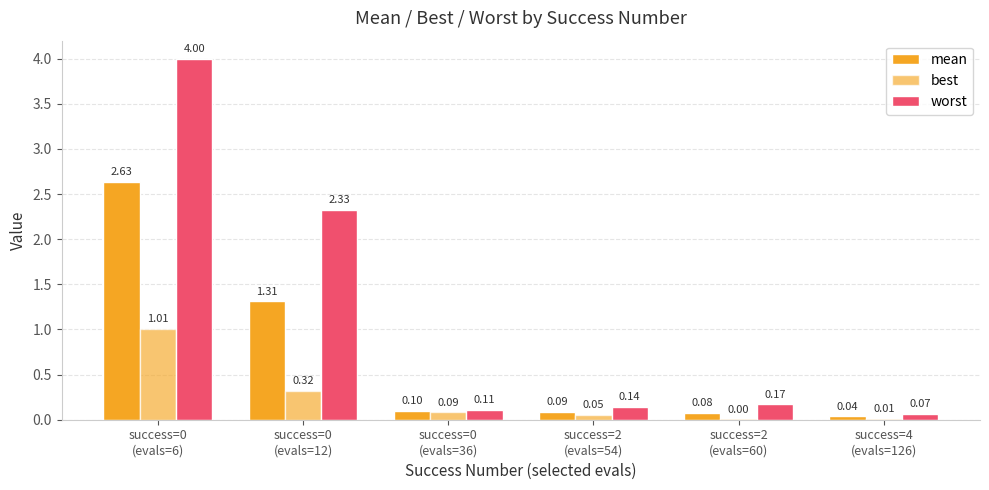

Between success=2
(evals=60) and success=0
(evals=36), which is larger?

success=0
(evals=36)